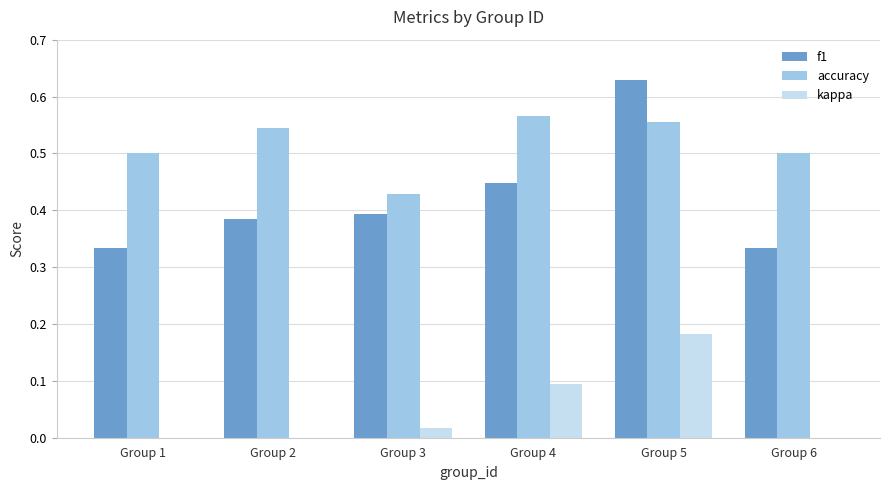

What is the sum of all accuracy values?

3.1